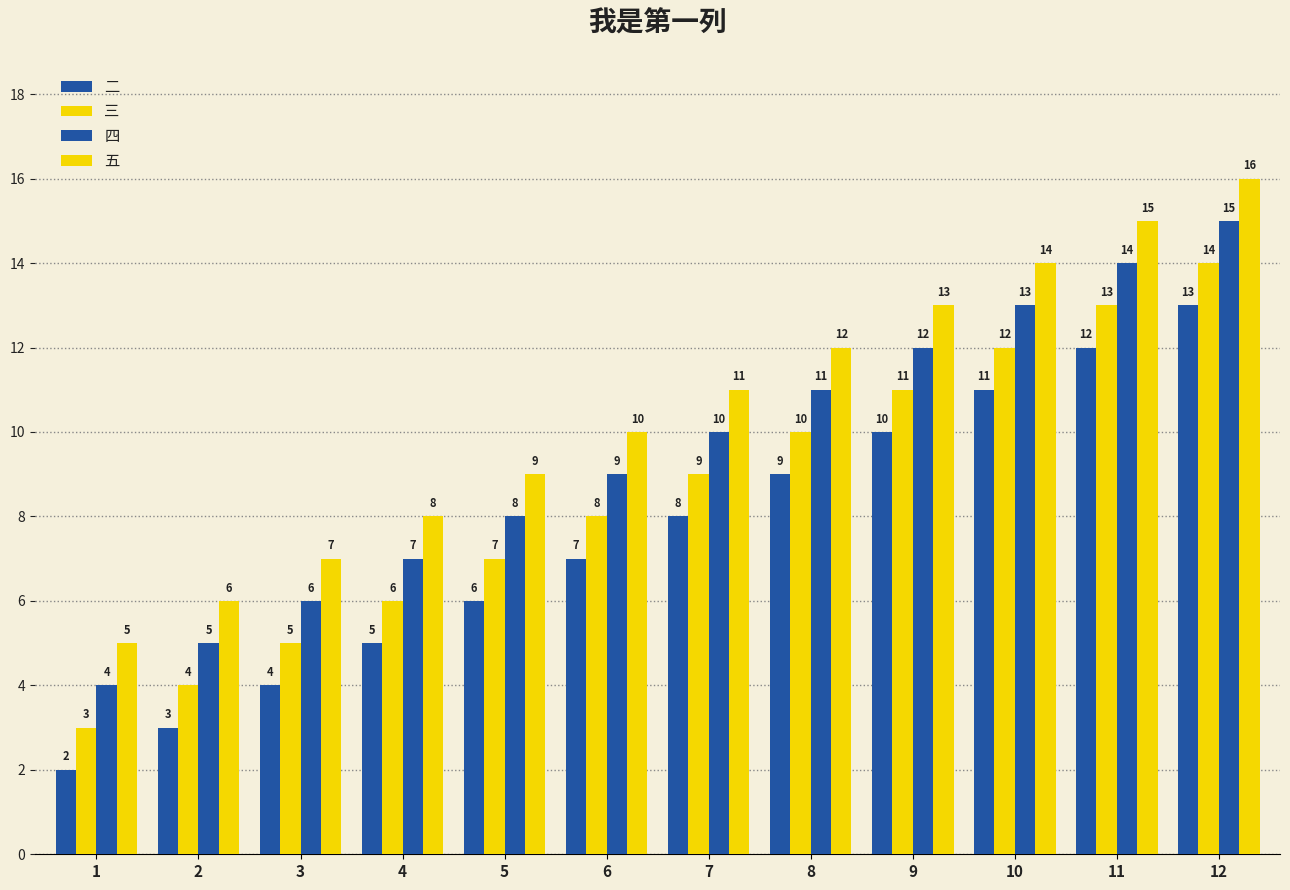

What value does the 五 series have at 11?

15